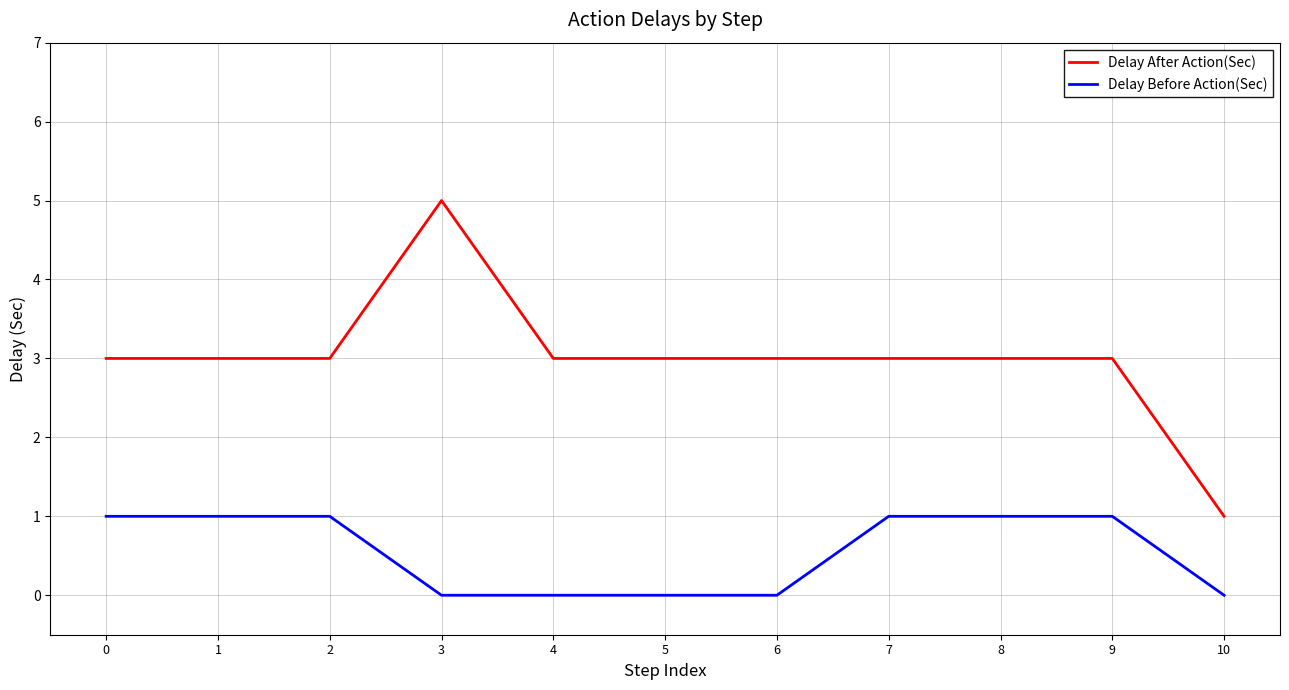

True or false: Delay After Action(Sec) and Delay Before Action(Sec) cross at least once.

False